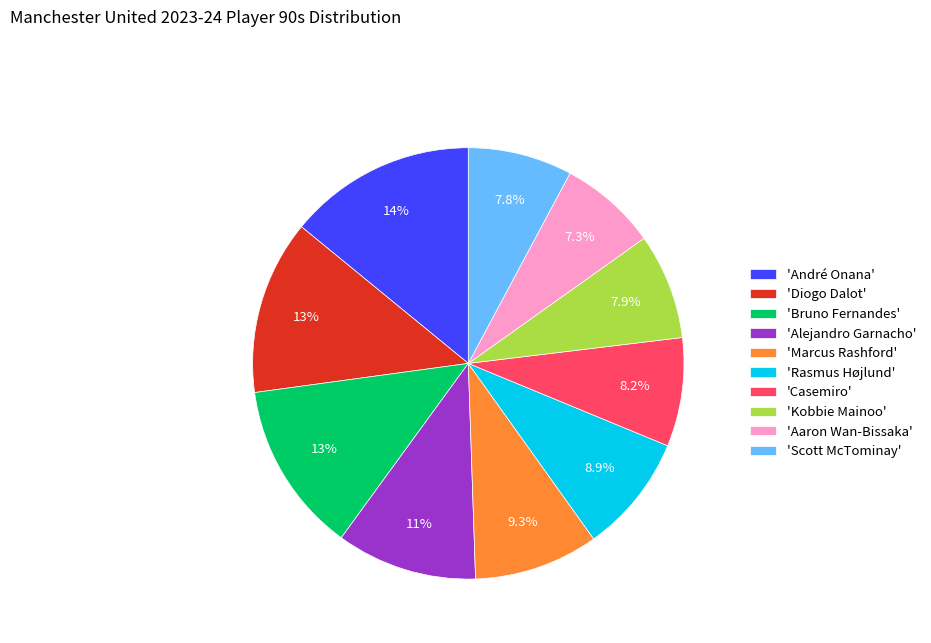

Which has a higher value, 'Rasmus Højlund' or 'Scott McTominay'?

'Rasmus Højlund'